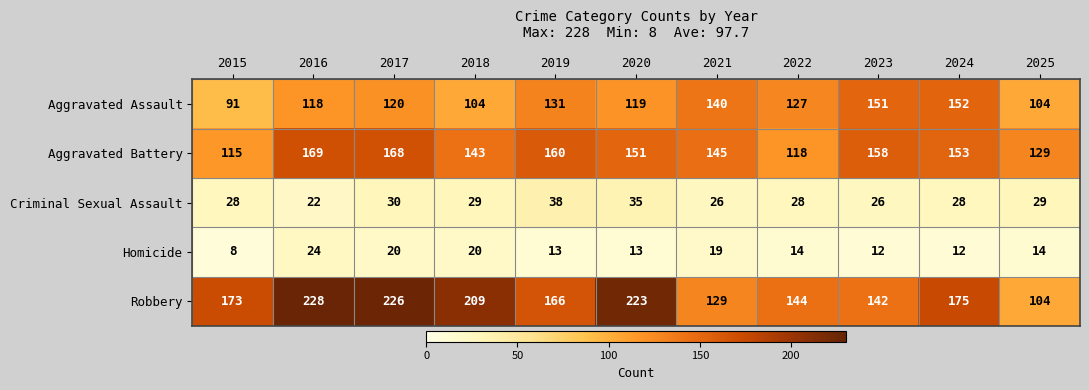

At how many categories does at least one series exceed 60?

11